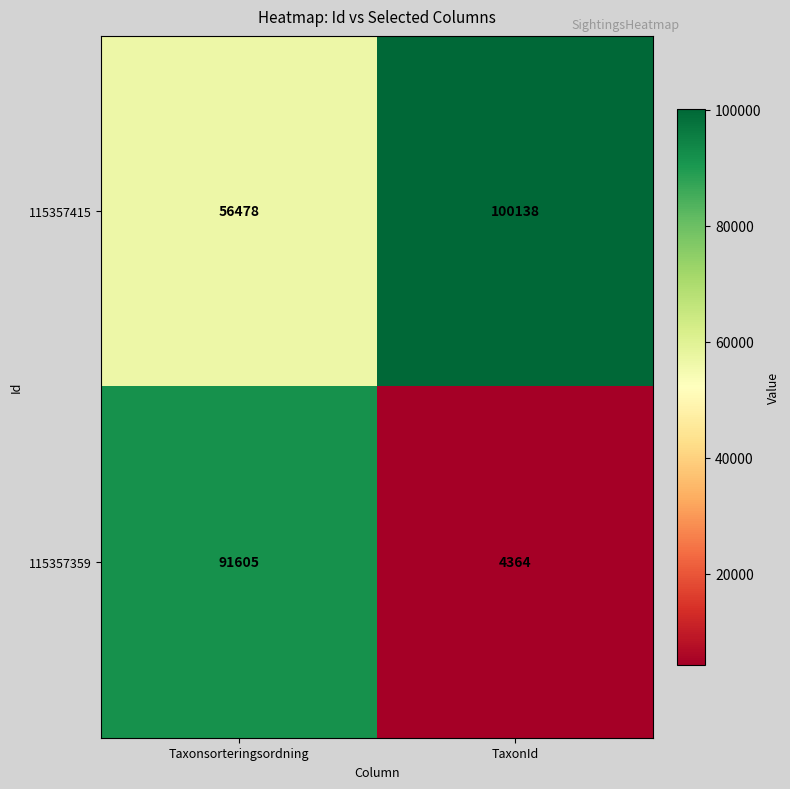

At which label is 115357359 closest to 47984?

TaxonId